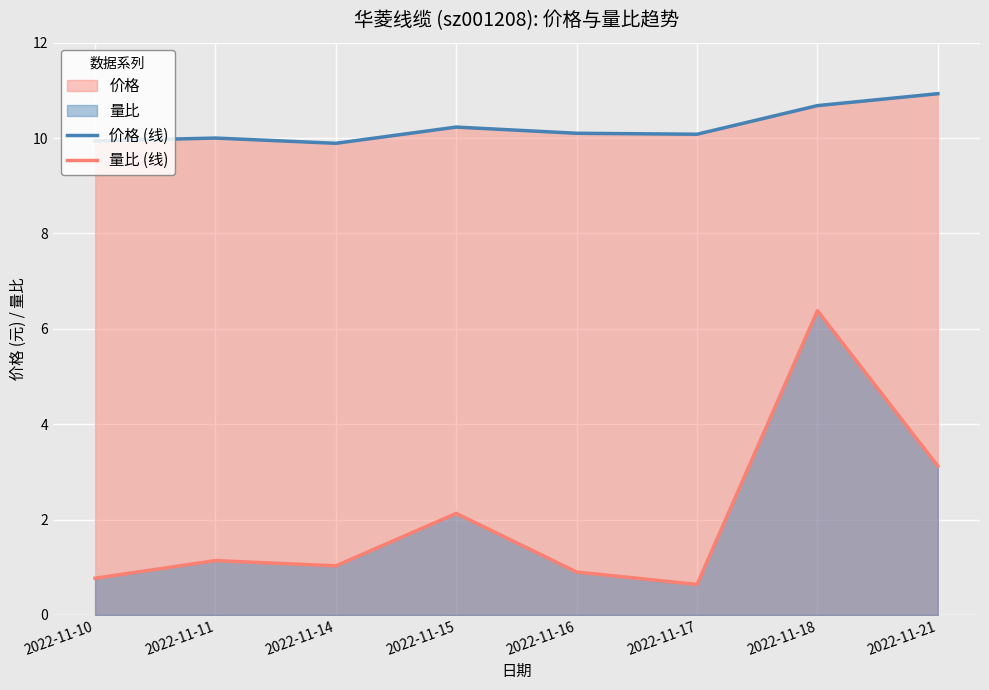

Rank the series by their average value, from lowest to highest.

量比 (线), 价格 (线)